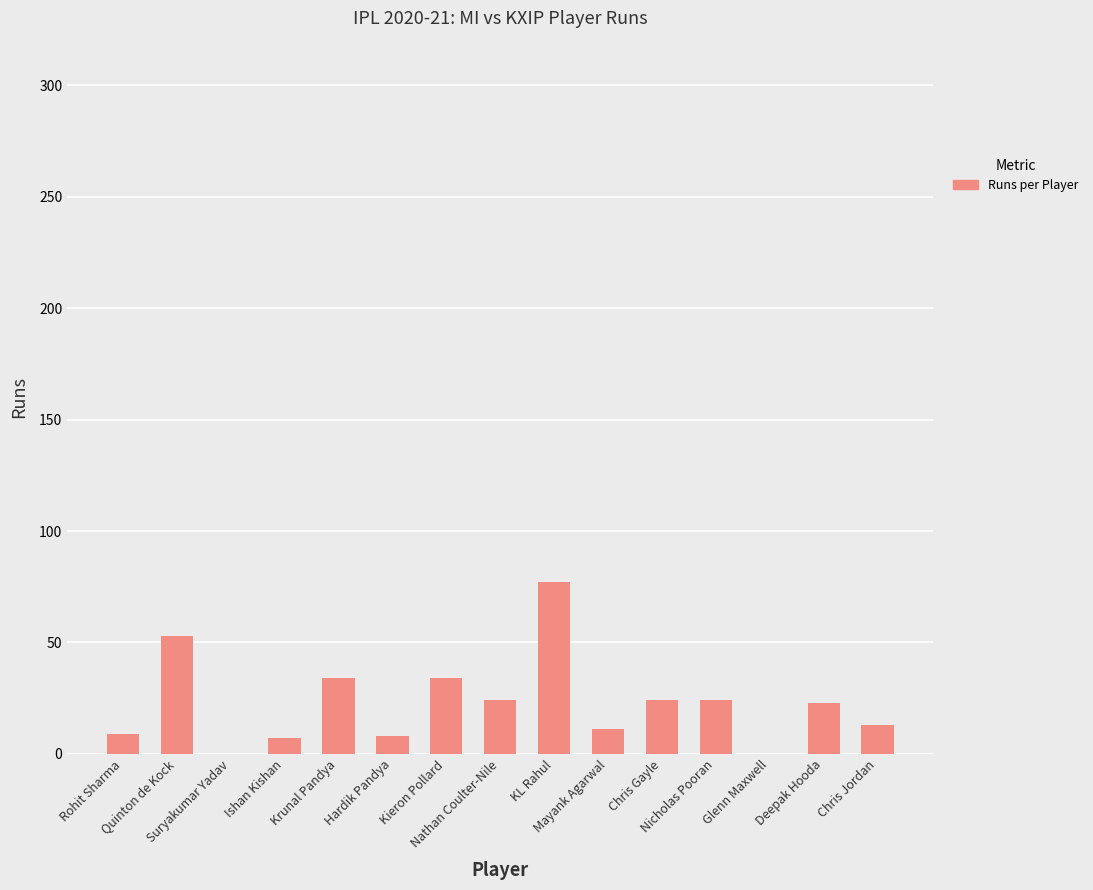

What is the sum of all values?

341